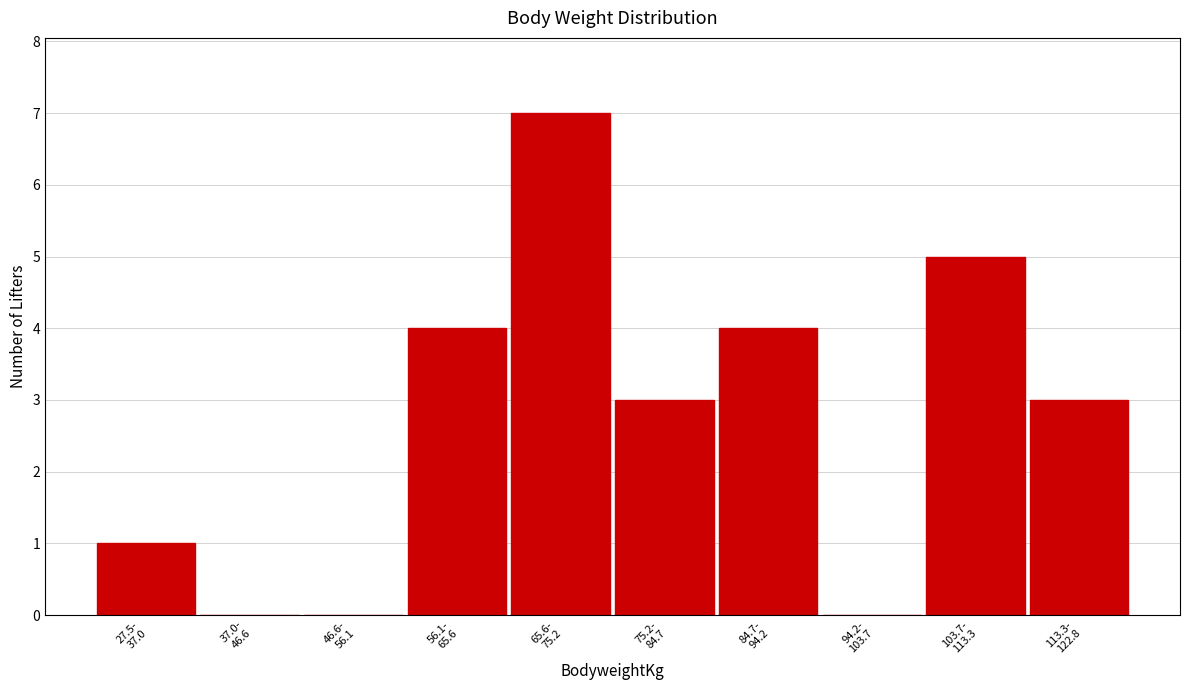

What is the greatest value displayed?

7